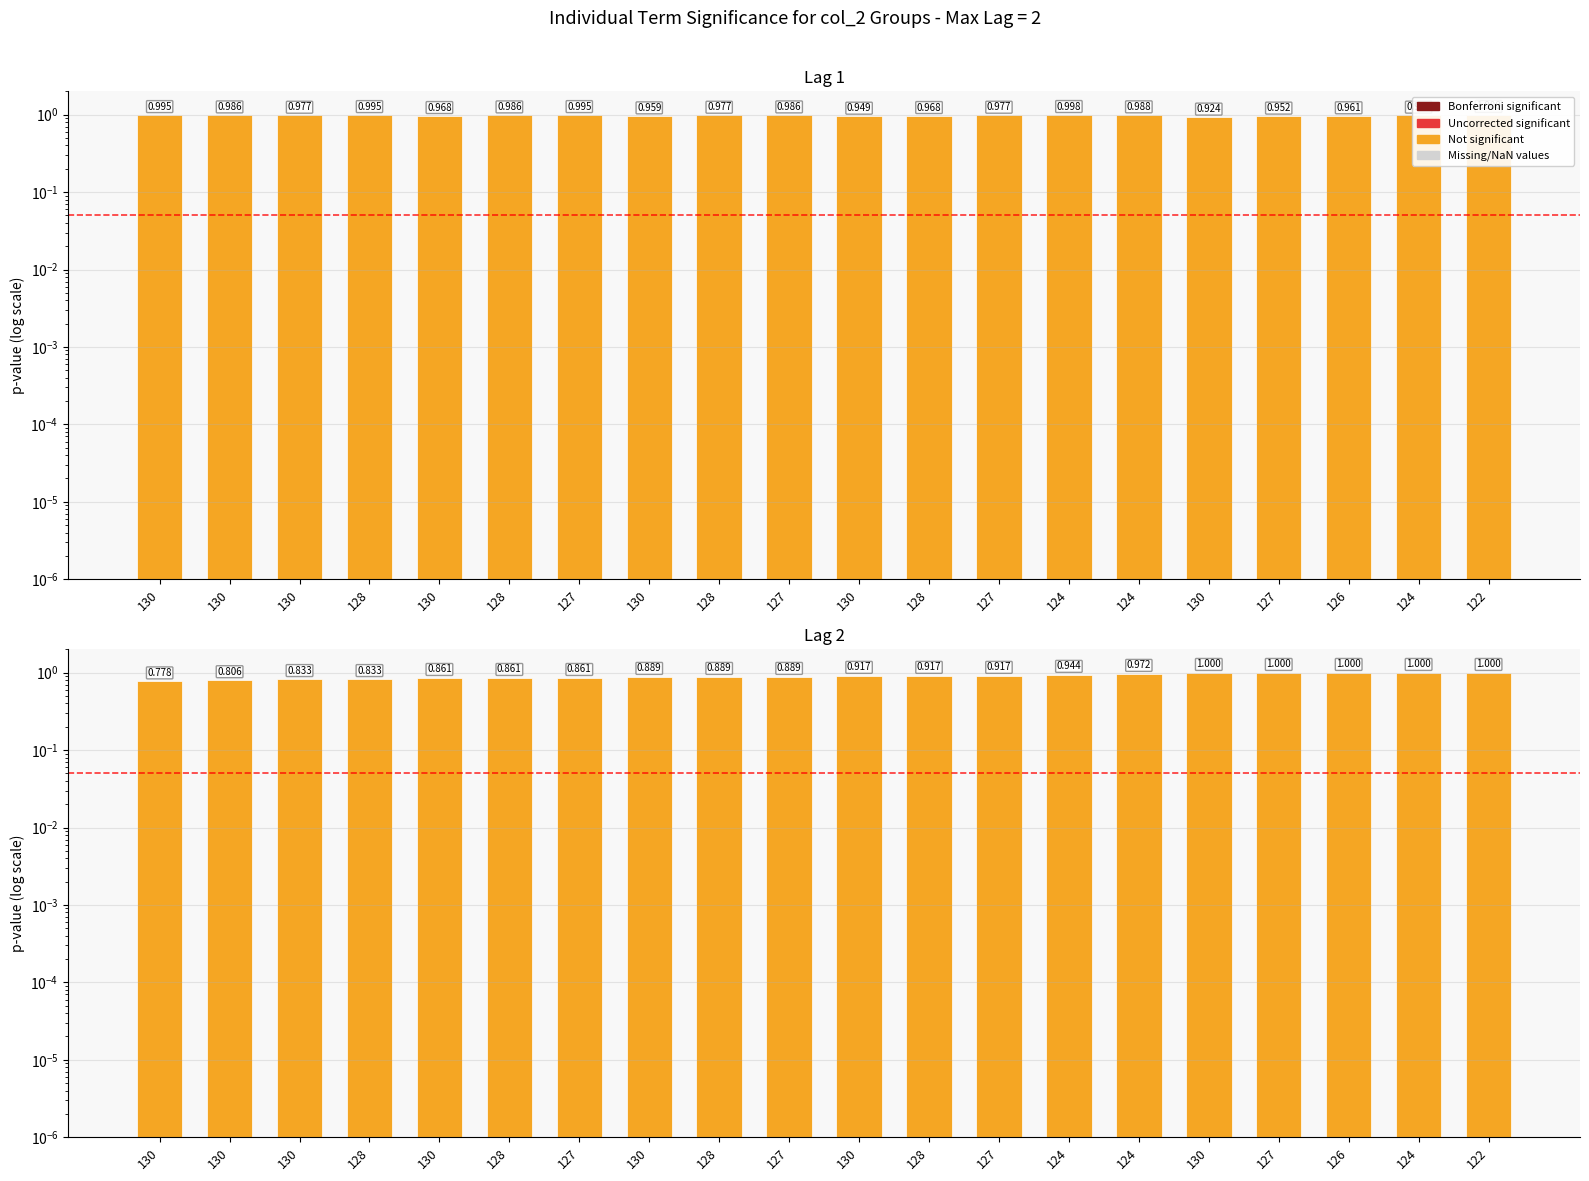

At which category is the sum across all series the highest?

122